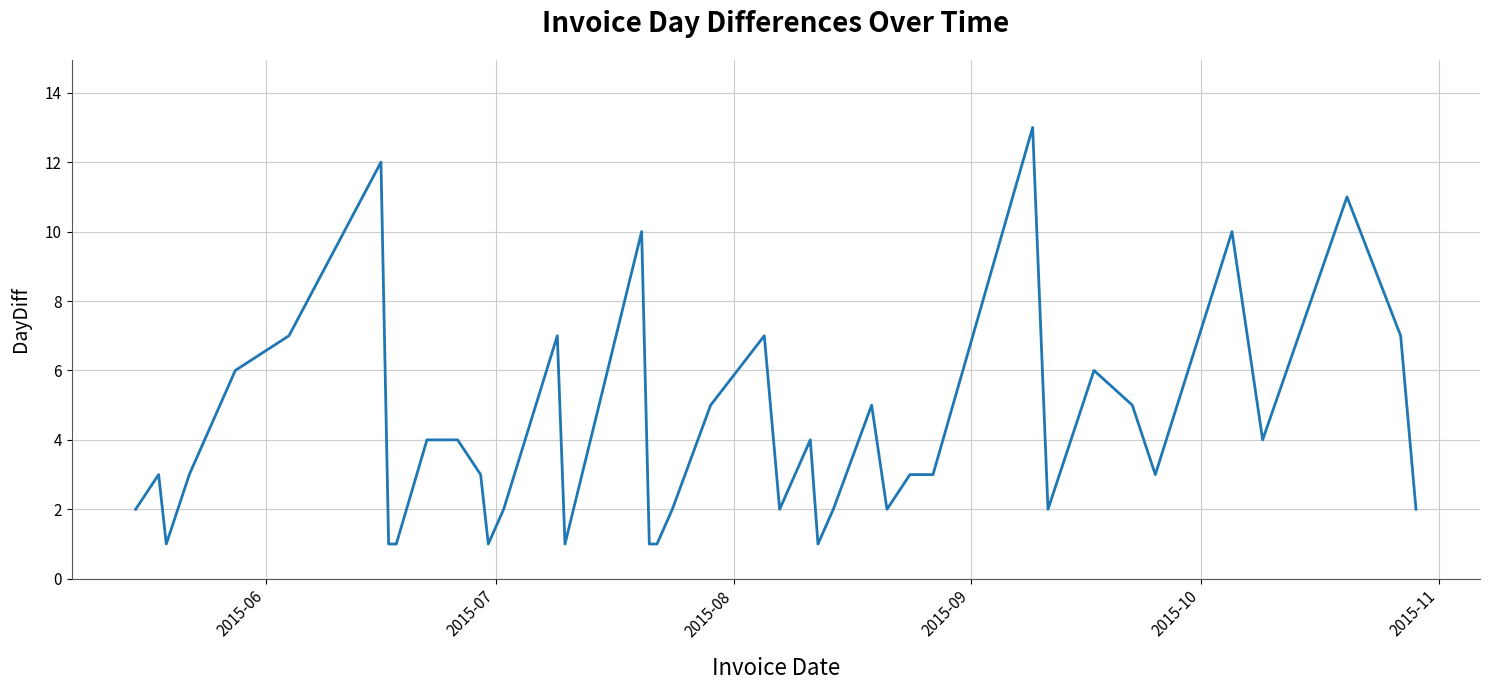

What is the maximum value shown in the chart?

13